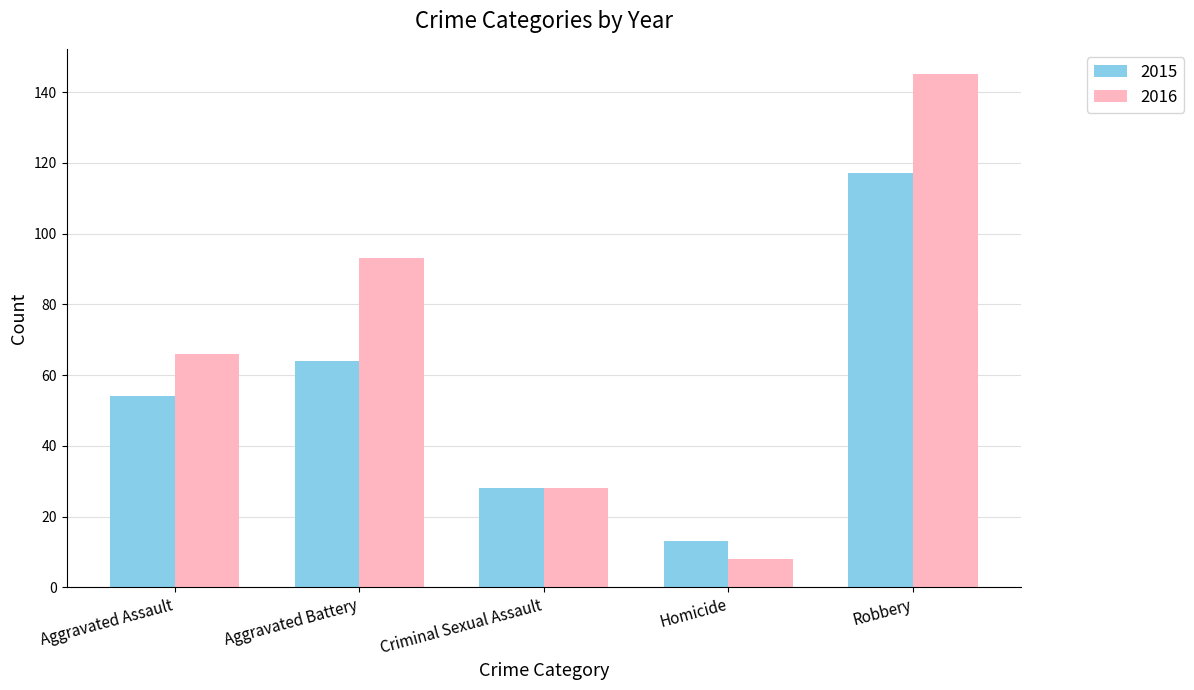

What is the maximum value for 2015?

117